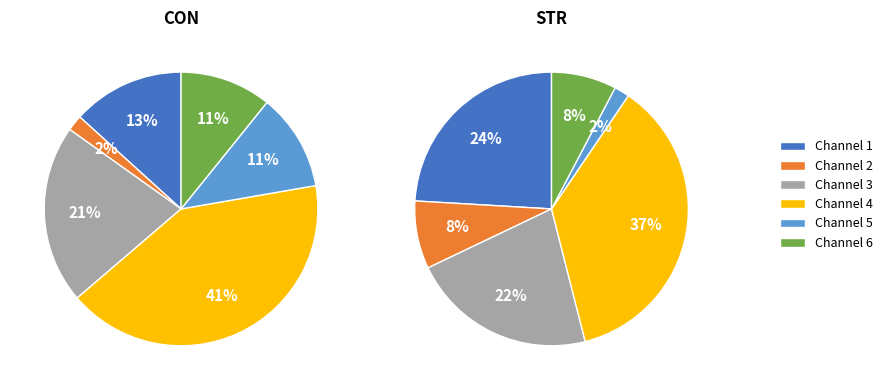

Does 3 represent more than half of the total?

No